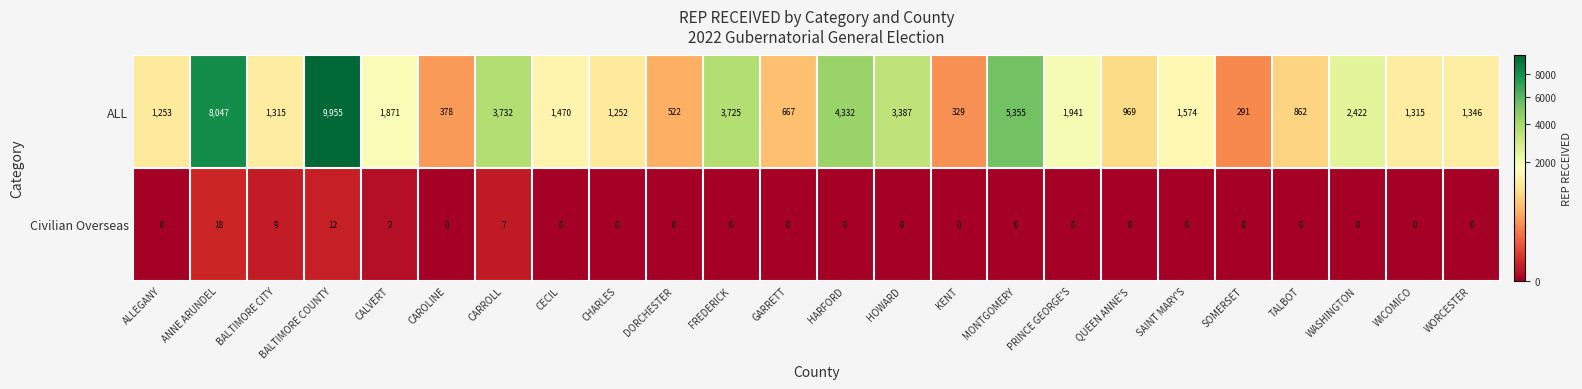

Which series has the largest range (max minus min)?

ALL